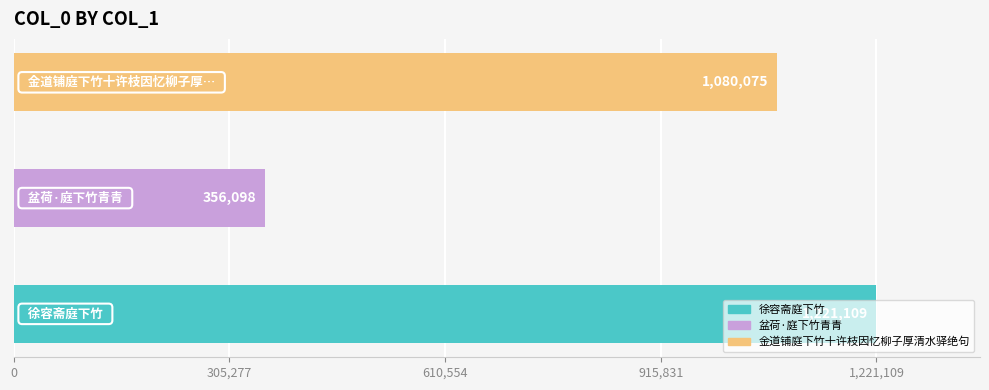

What is the difference between the maximum and second lowest values?

141034